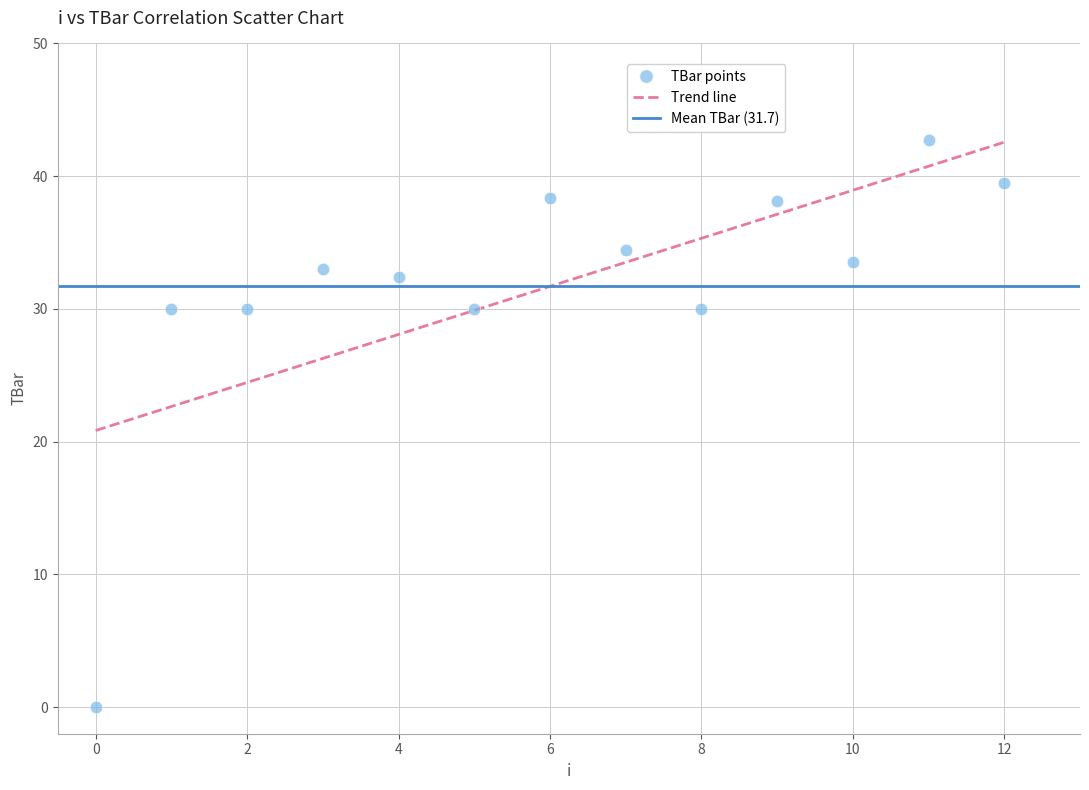

What is the range of Y values (max minus min)?

42.7